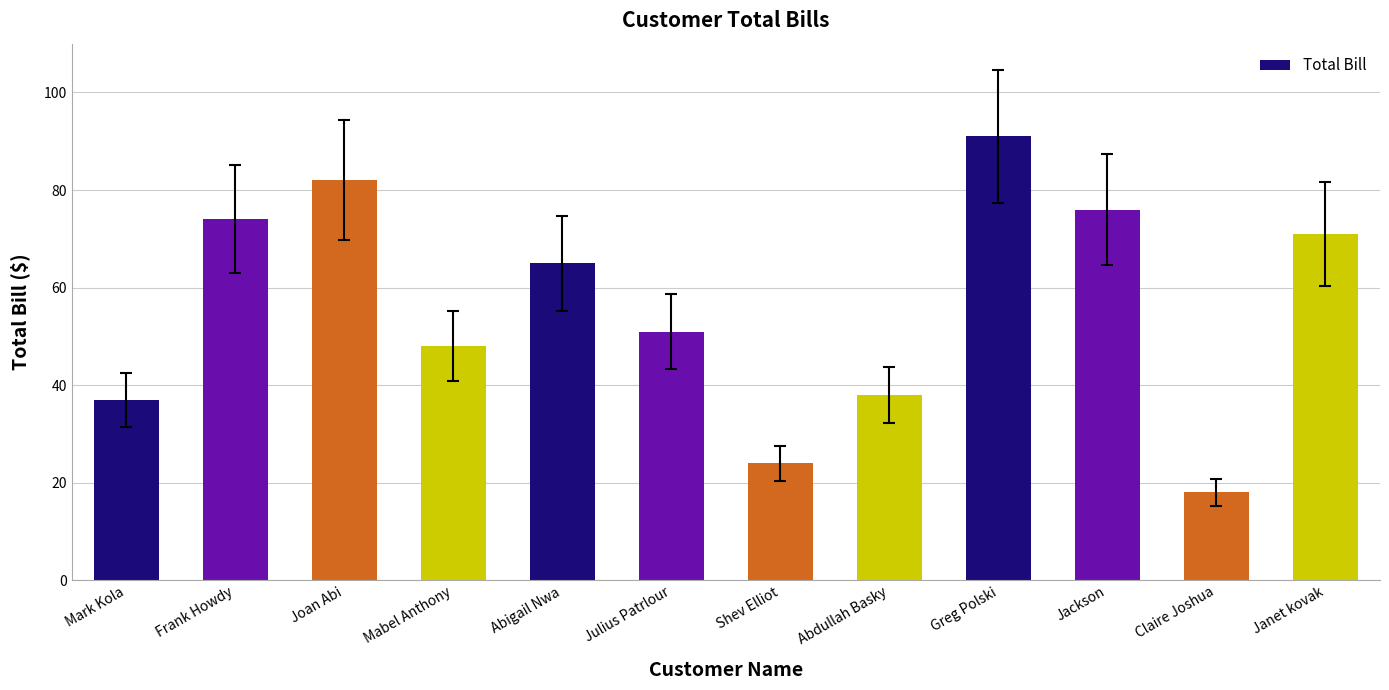

The value at Greg Polski is 36. True or false?

False